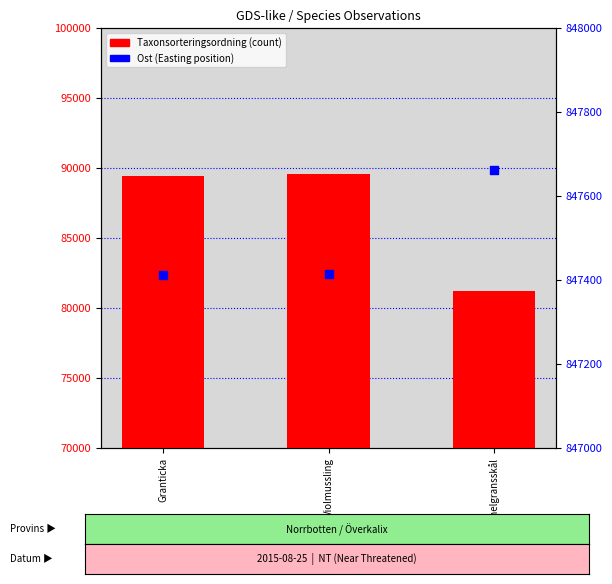

Which series has the largest total across all categories?

Ost (Easting)